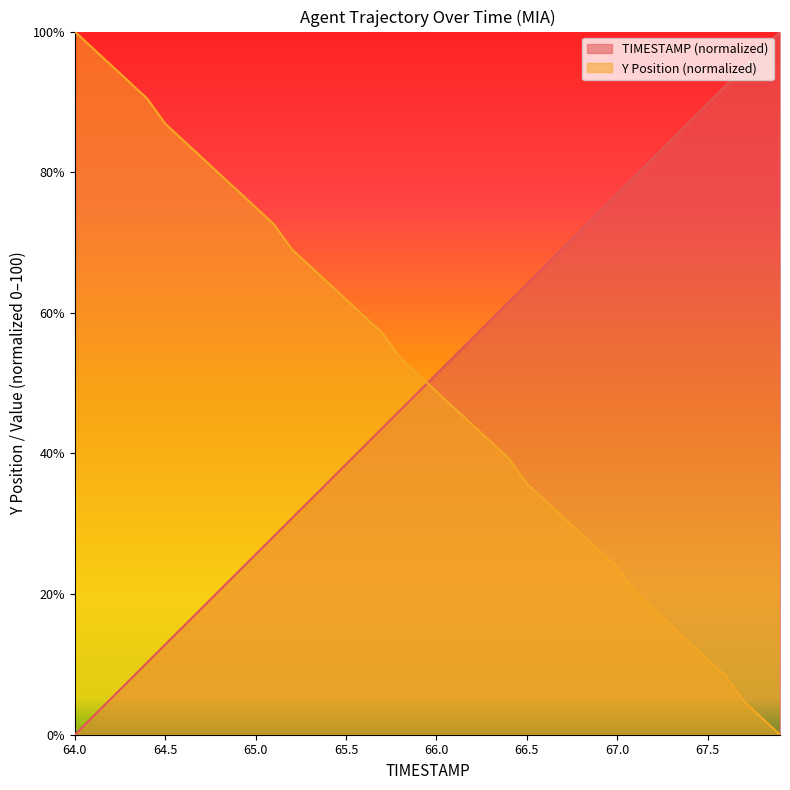

What is the maximum value shown in the chart?

100.0